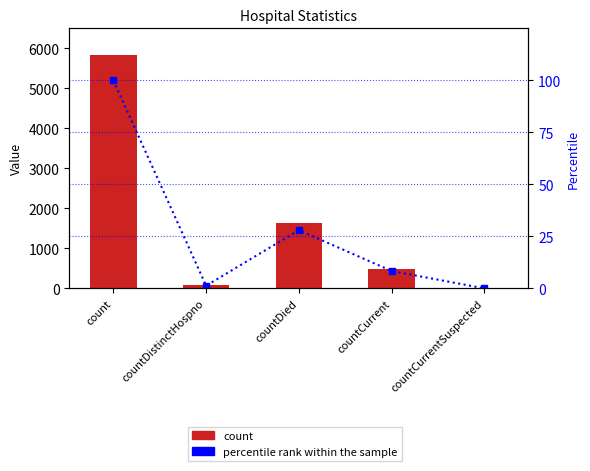

What is the total value across all series at countDied?

1661.0